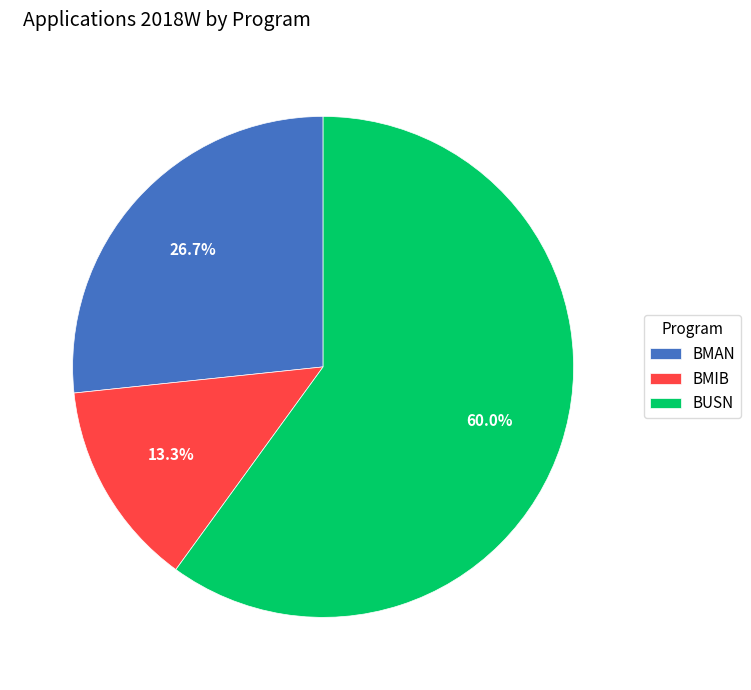

Between BMIB and BMAN, which is larger?

BMAN